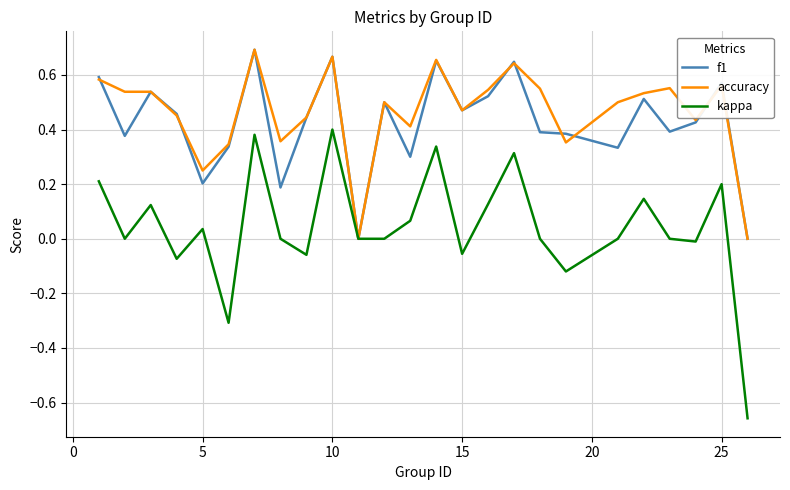

Which series has the largest range (max minus min)?

kappa